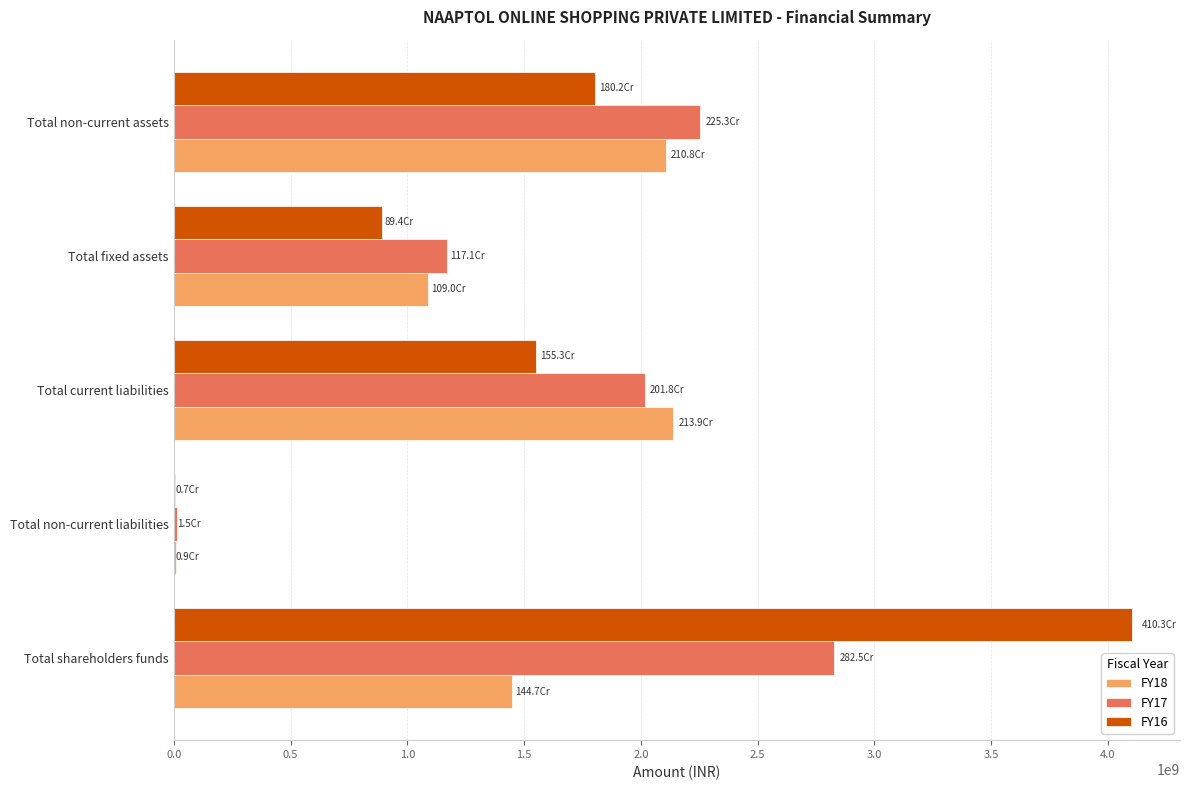

Which category has the highest value in the FY17 series?

Total shareholders funds